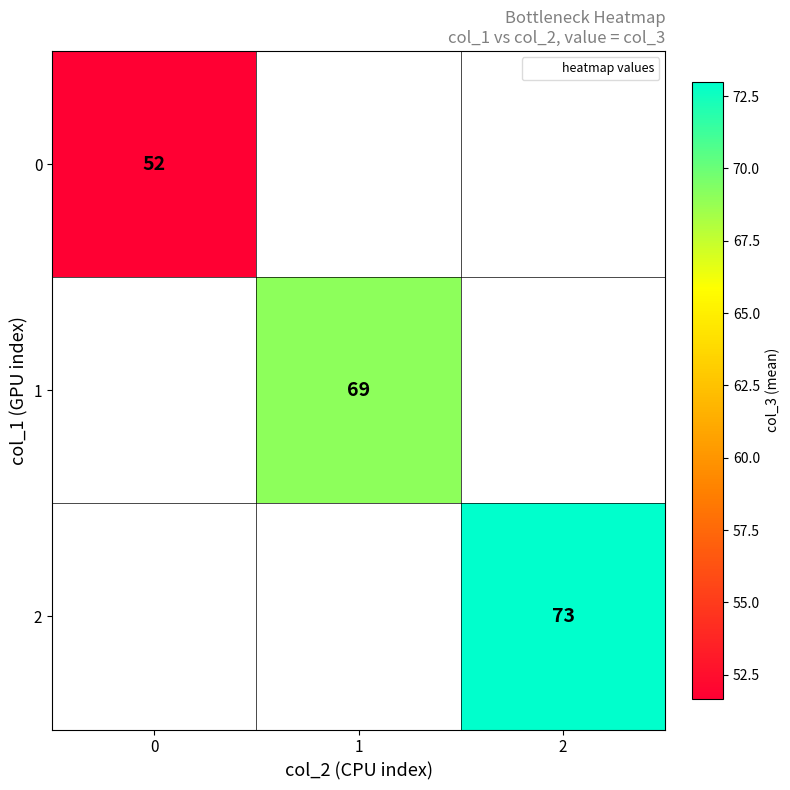

Is it true that 0 equals 68.8 at 0?

False